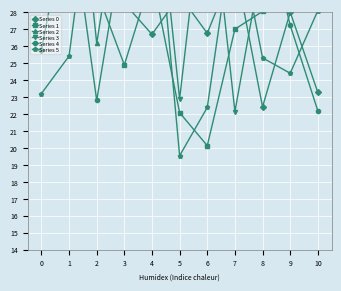

True or false: Series 5 and Series 3 intersect in this chart.

True